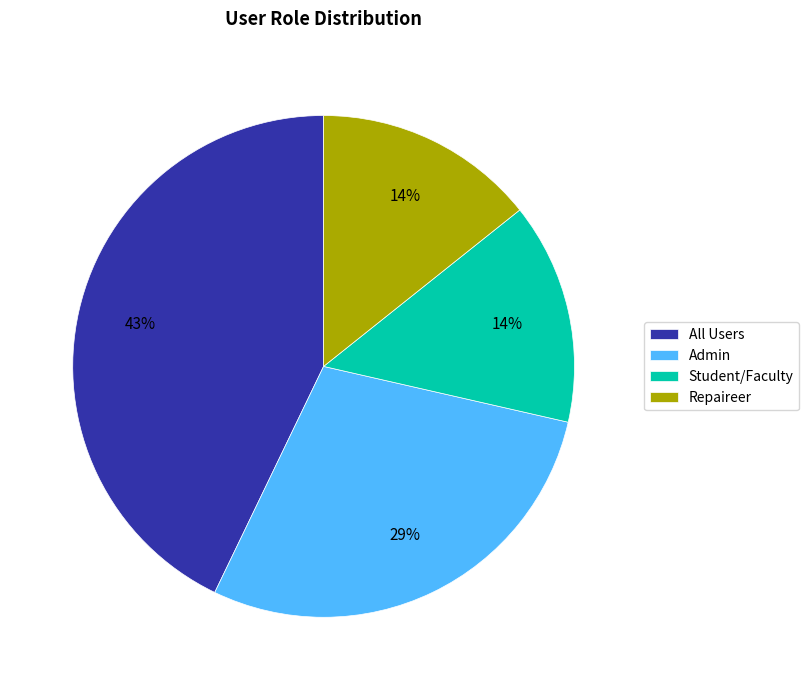

Which slice is the largest?

All Users